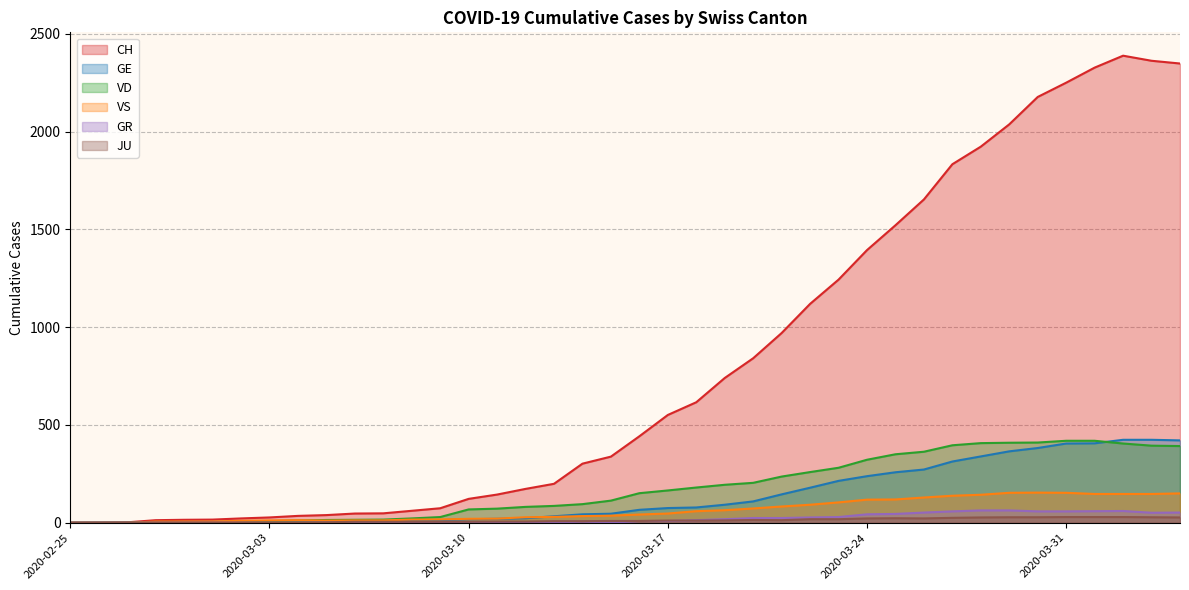

How many series are shown in this chart?

6